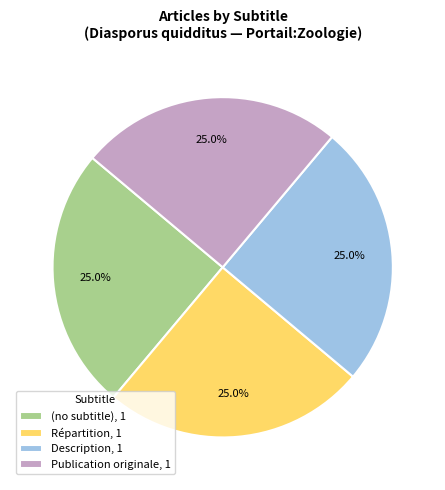

To the nearest percent, what is the average slice percentage?

25%